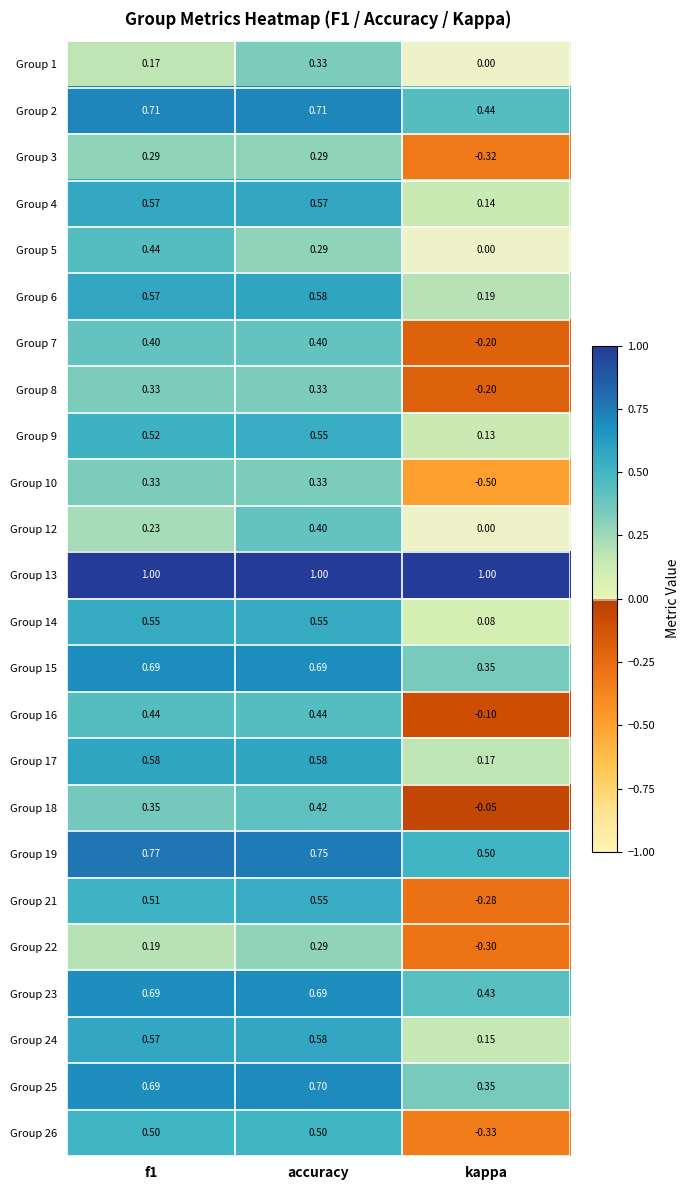

At which category does the chart reach its minimum across all series?

kappa